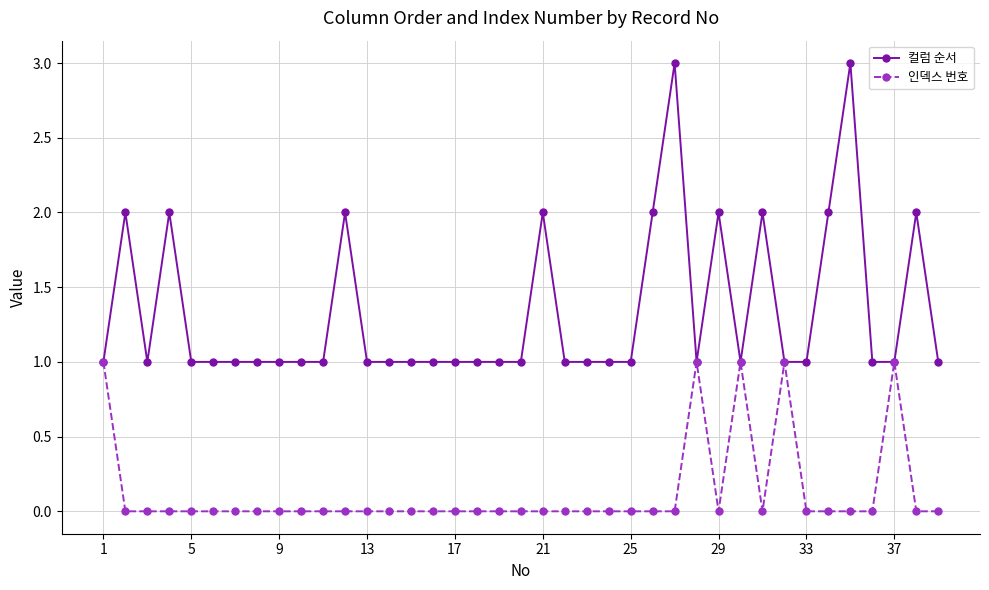

What is the greatest value displayed?

3